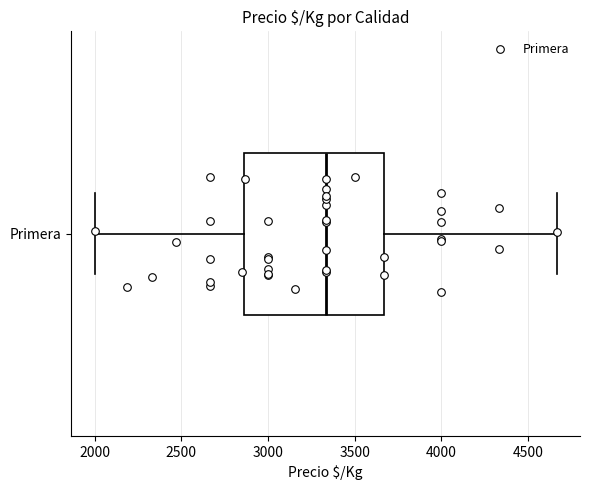

Transcribe this box plot: give where the median line is, the range the box spans, and where the two whiskers end, as read against the x-axis. The values are not printed on the chart, so give them approximately, as read against the axis.

median 3350, box 2850 to 3650, whiskers 2000 to 4650